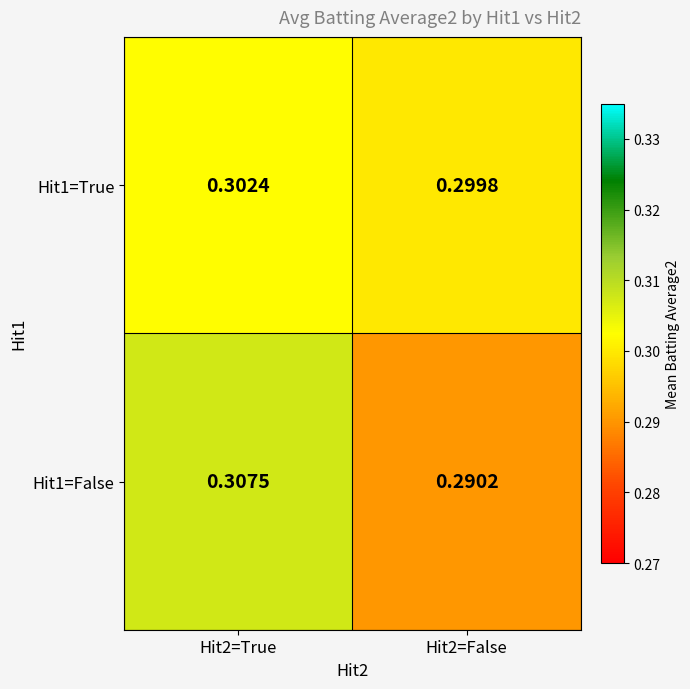

Is the value of Hit1=False at Hit2=True greater than the value of Hit1=True at Hit2=True?

Yes